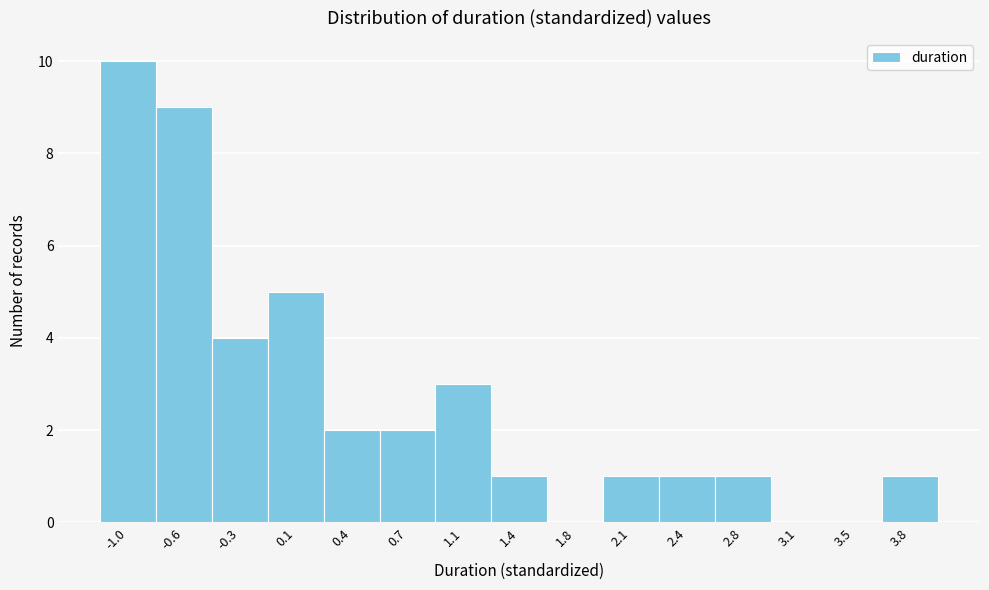

Reading left to right, list all the values displayed in this chart.

-1.0=10	-0.6=9	-0.3=4	0.1=5	0.4=2	0.7=2	1.1=3	1.4=1	1.8=0	2.1=1	2.4=1	2.8=1	3.1=0	3.5=0	3.8=1